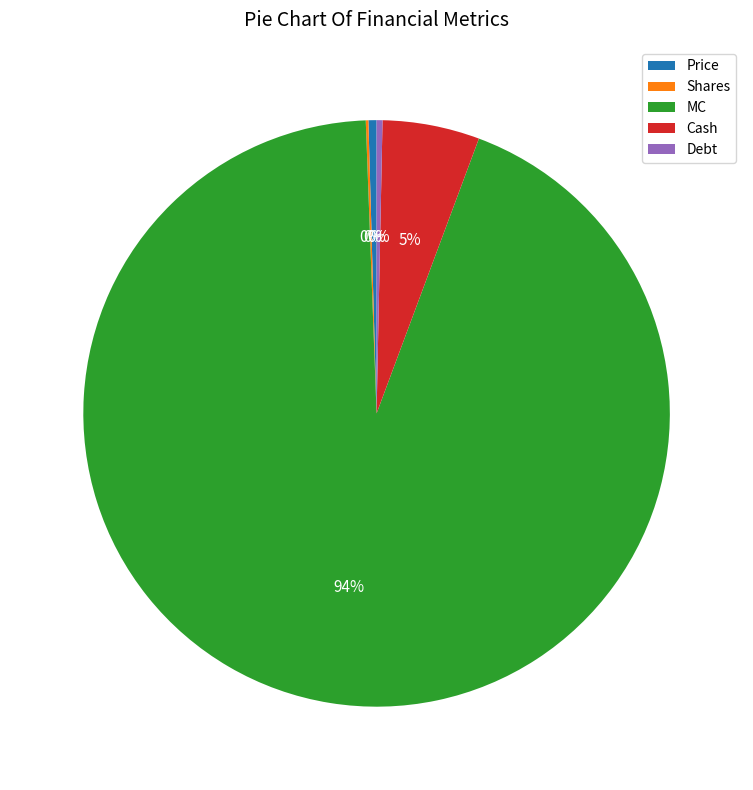

The Debt slice represents 0% of the pie. True or false?

True